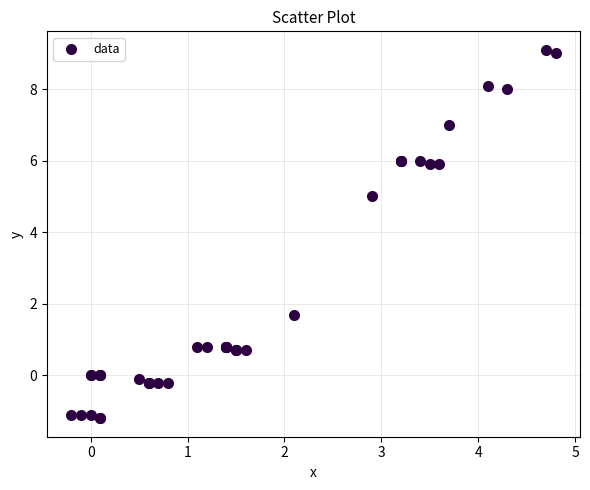

What Y value in the scatter plot is closest to 3?

1.7